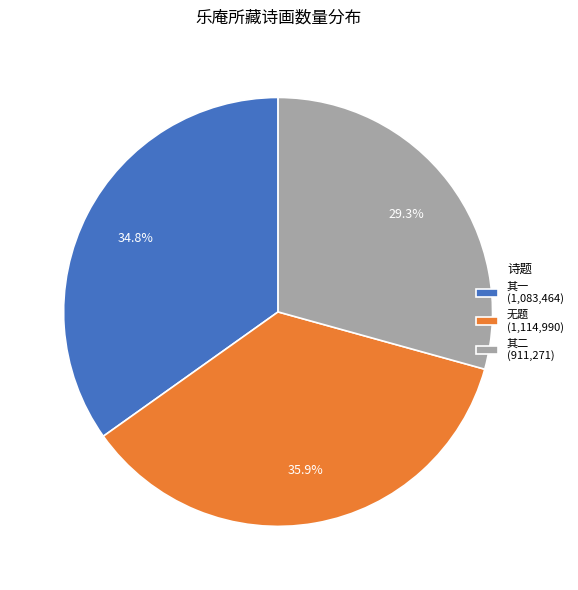

Which slice is the smallest?

其二 (911,271)